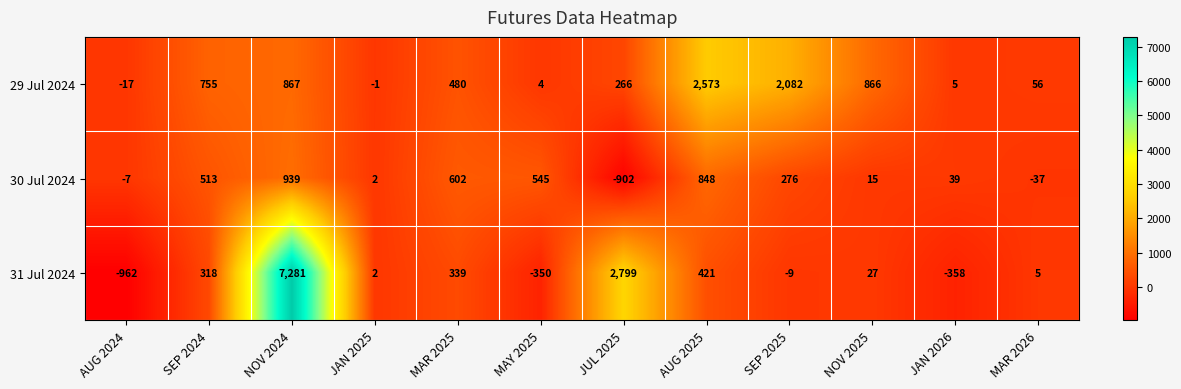

Is it true that 31 Jul 2024 equals 3 at JAN 2025?

False